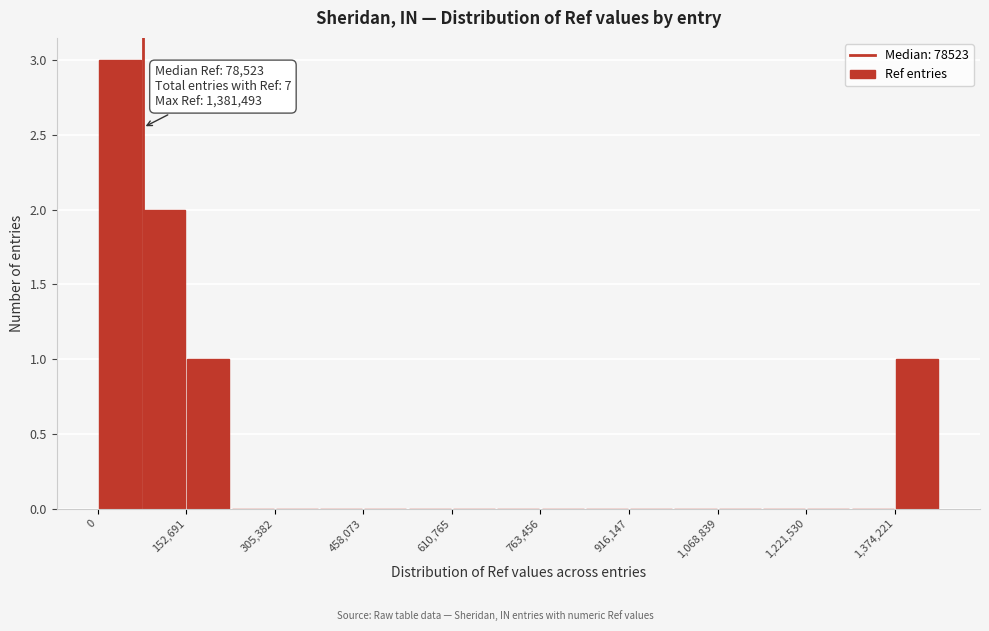

Read against the x-axis, roughly where is the centre of the tallest bar?

40000